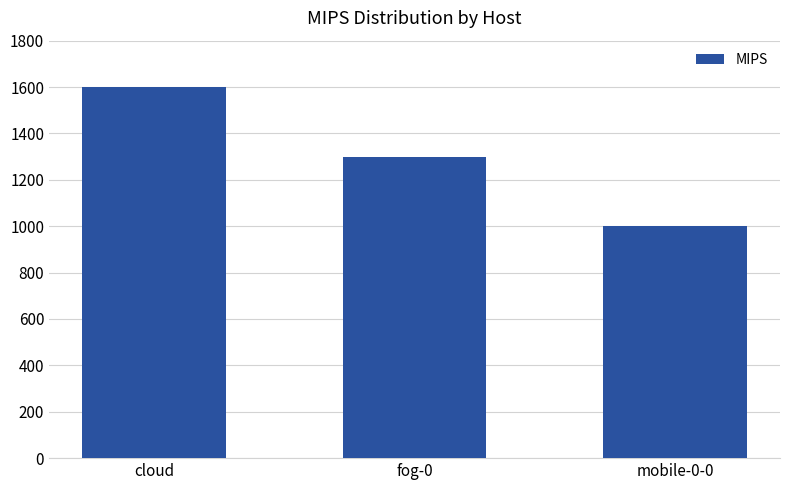

Rank the categories by value from highest to lowest.

cloud, fog-0, mobile-0-0